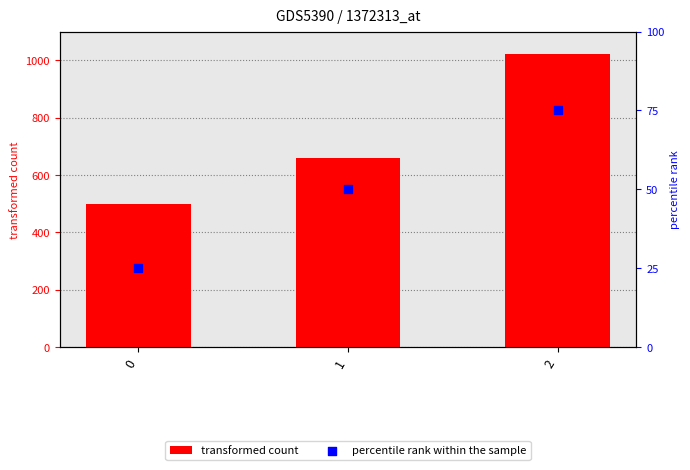

What is the total value across all series at 0?

525